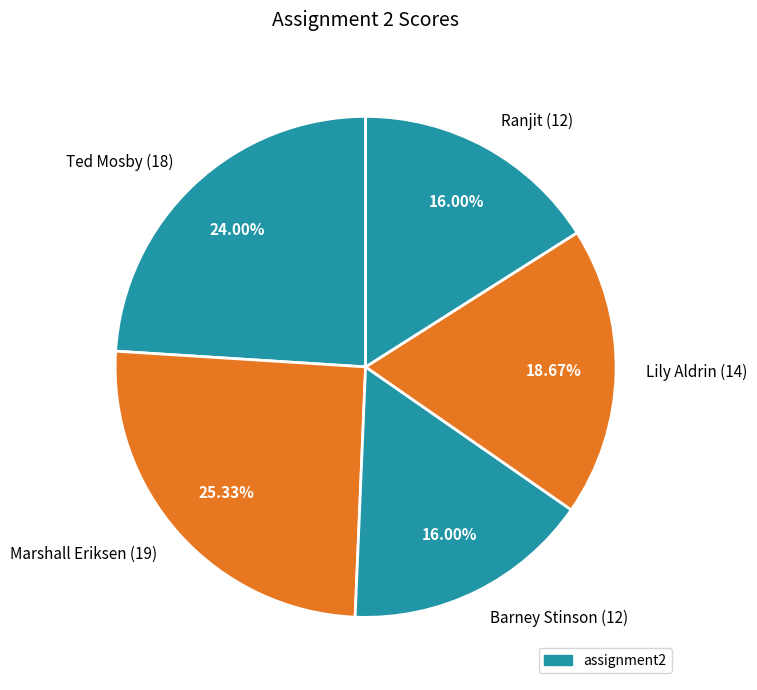

Which has a higher value, Ranjit or Marshall Eriksen?

Marshall Eriksen